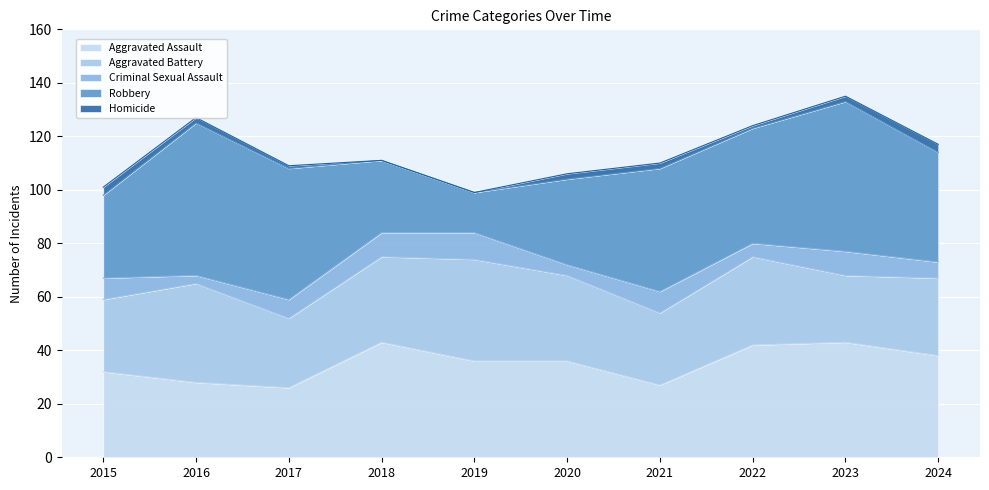

Between 2019 and 2021, which series saw the biggest shift?

Robbery